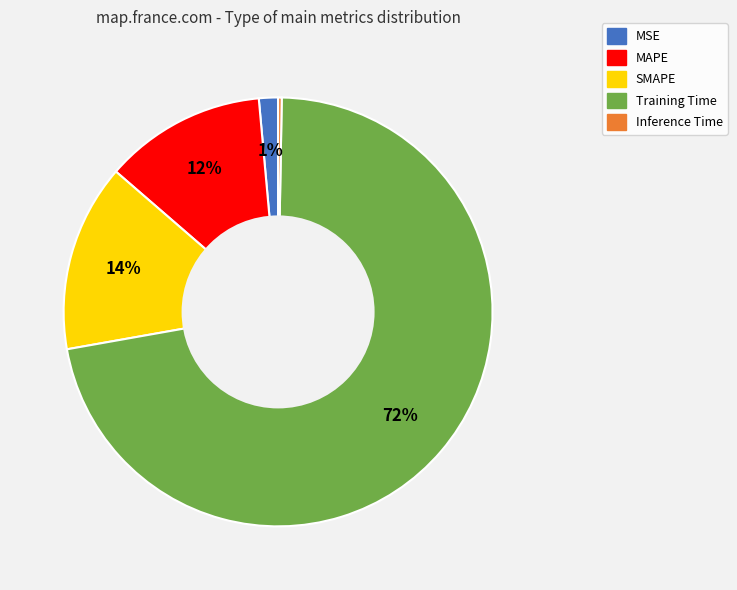

To the nearest percent, what is the difference between the MSE and SMAPE slice percentages?

13%